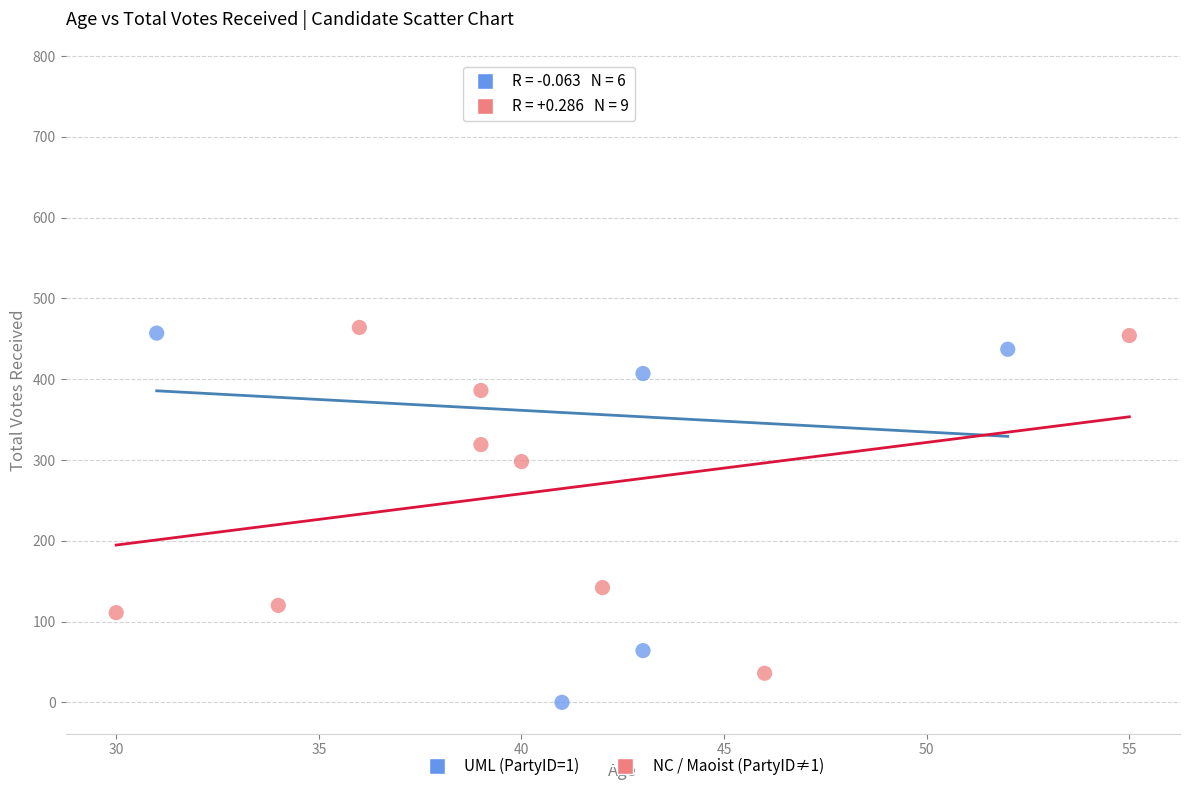

Which series contains the lowest Y value?

UML (PartyID=1)